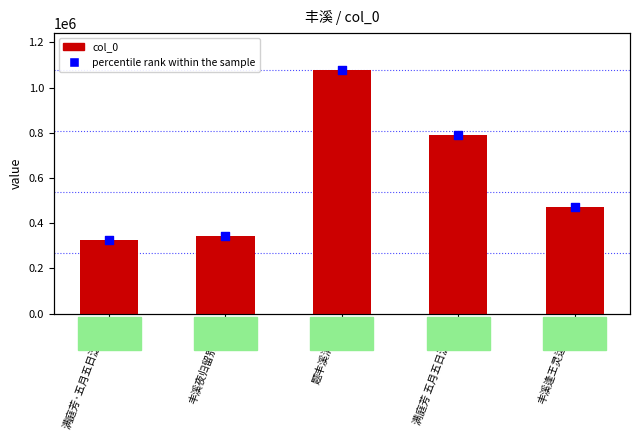

What is the total value across all series at 满庭芳·五月五日泛丰溪?

651440